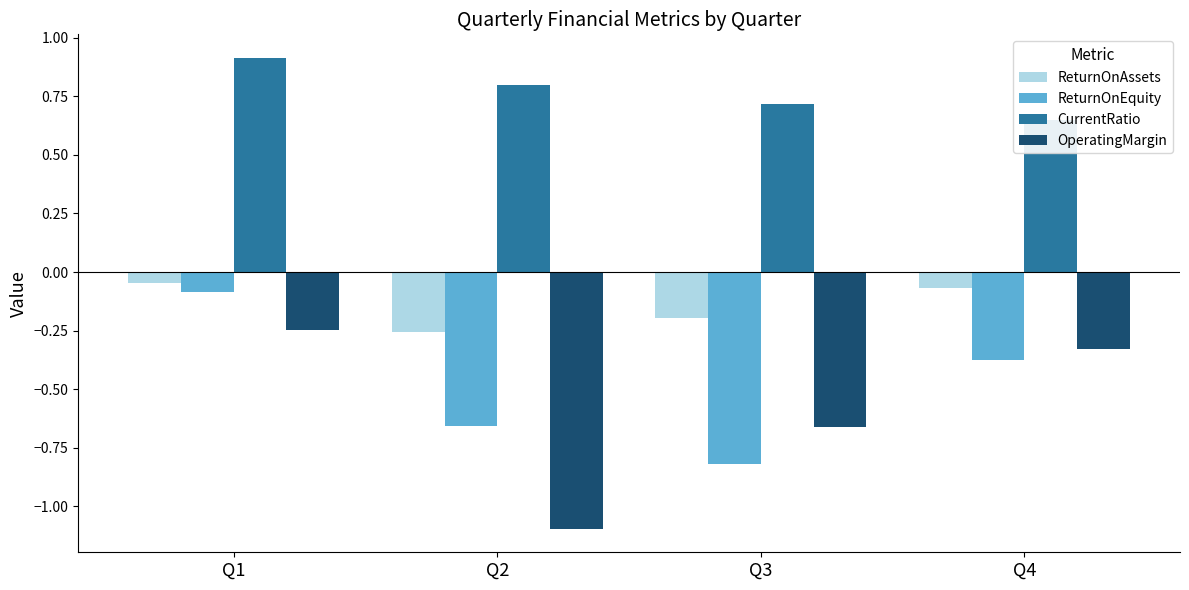

Is the value of CurrentRatio at Q2 greater than the value of ReturnOnAssets at Q2?

Yes